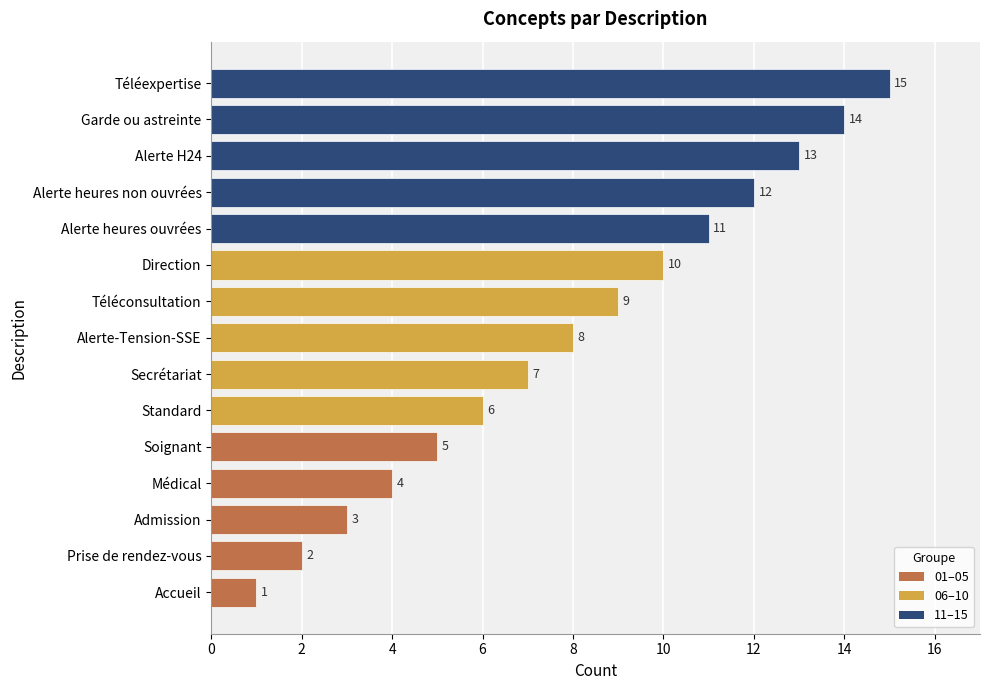

What is the change in value from Médical to Garde ou astreinte?

+10